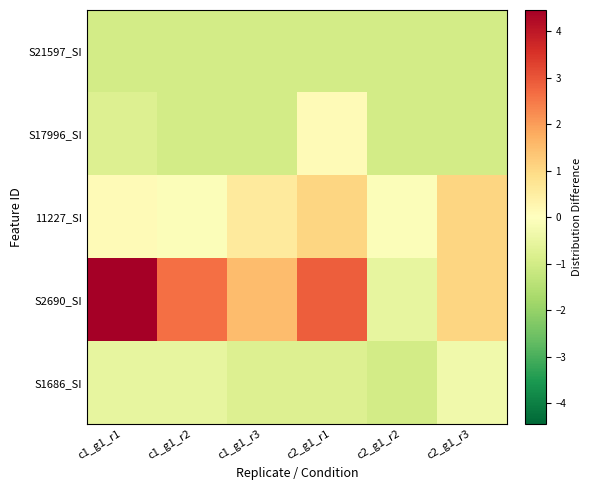

What is the maximum value shown in the chart?

4.5